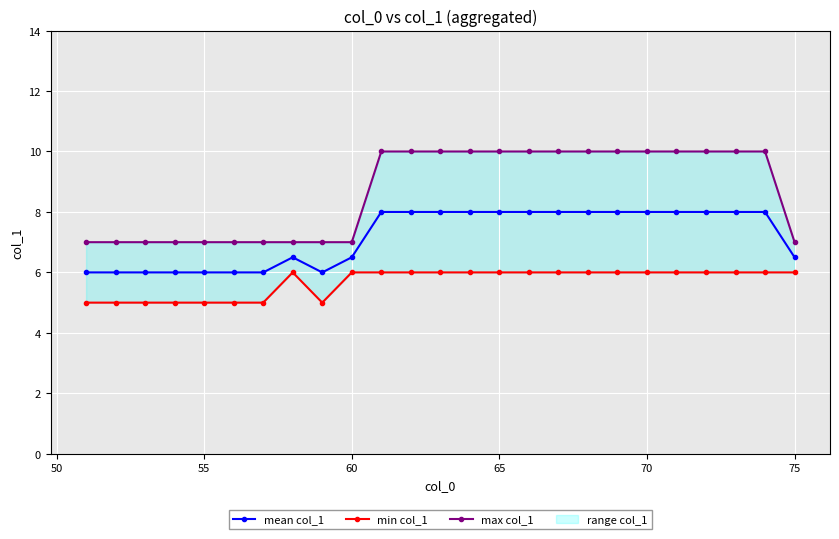

Is it true that mean col_1 equals 4.8 at 65?

False